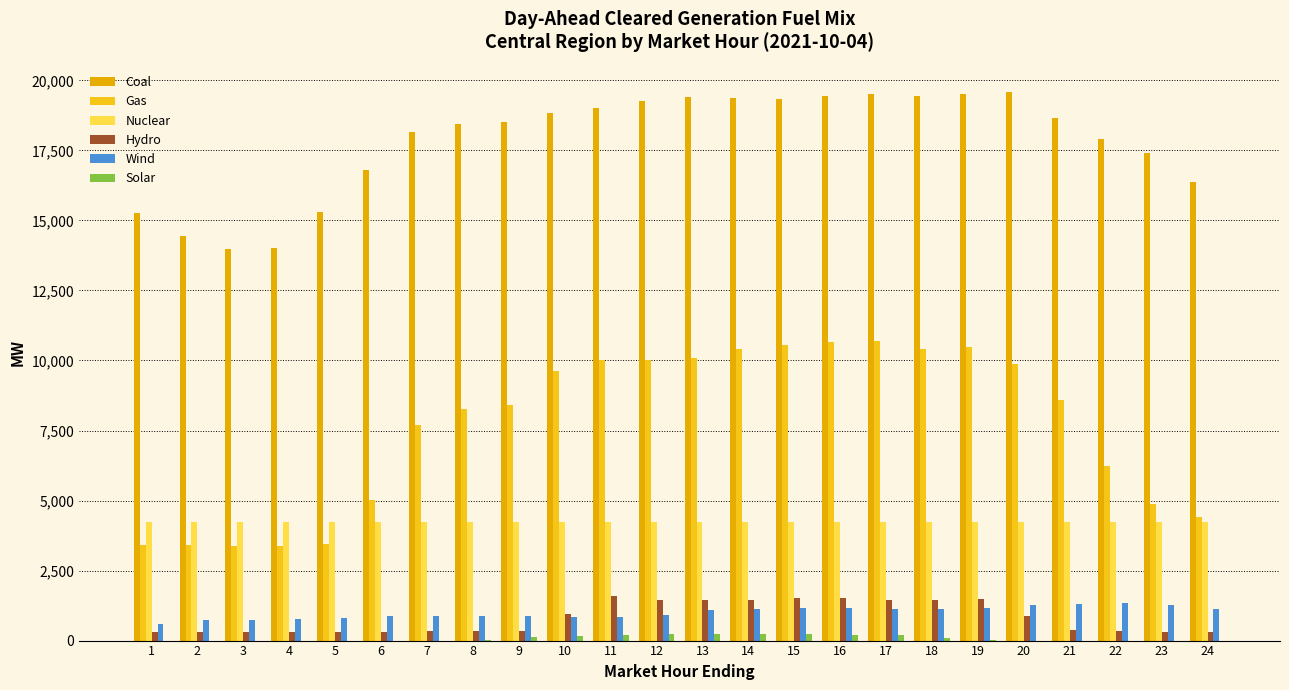

What is the difference between the highest and lowest values at 20?

19577.9